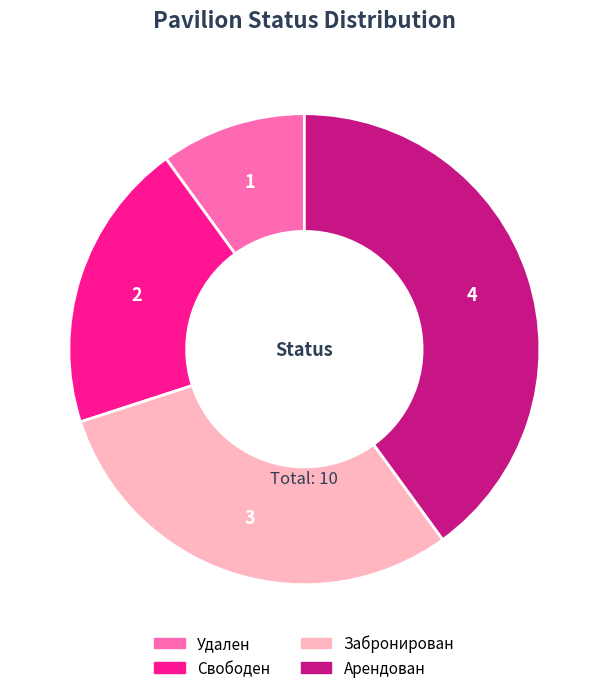

Does any single category account for the majority?

No